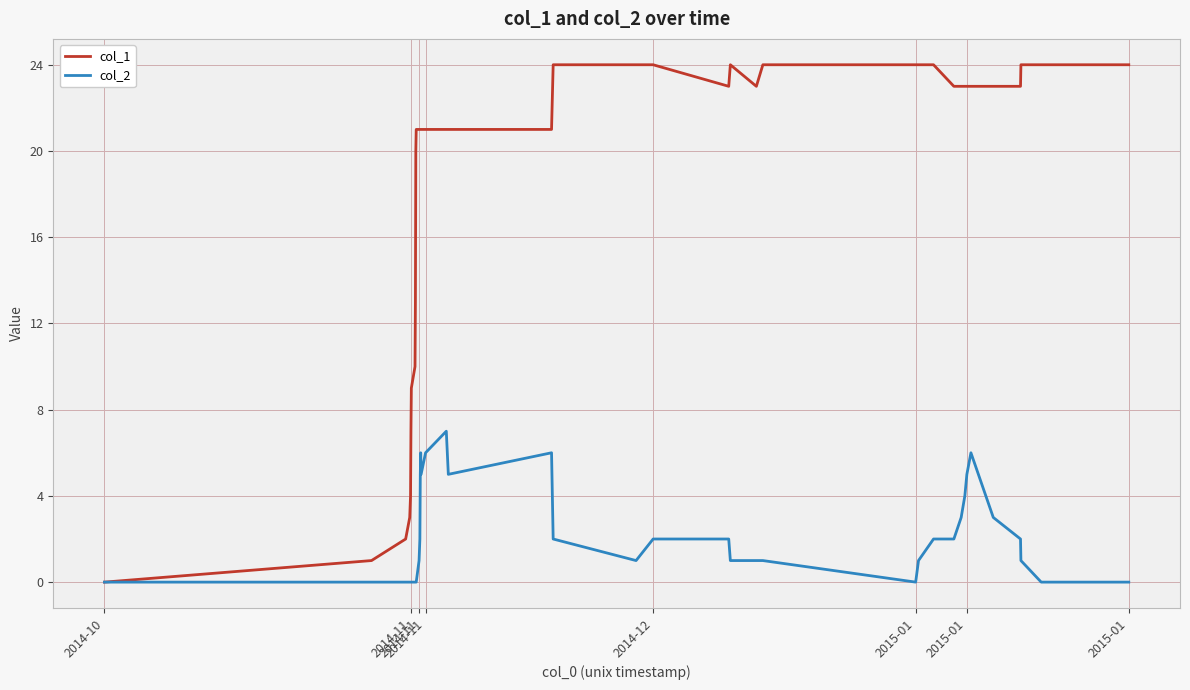

What is the sum of all col_1 values?

750